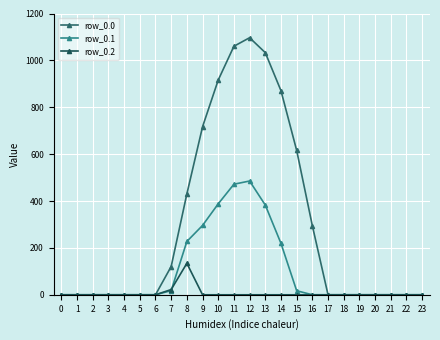

True or false: row_0.0 and row_0.1 intersect in this chart.

False